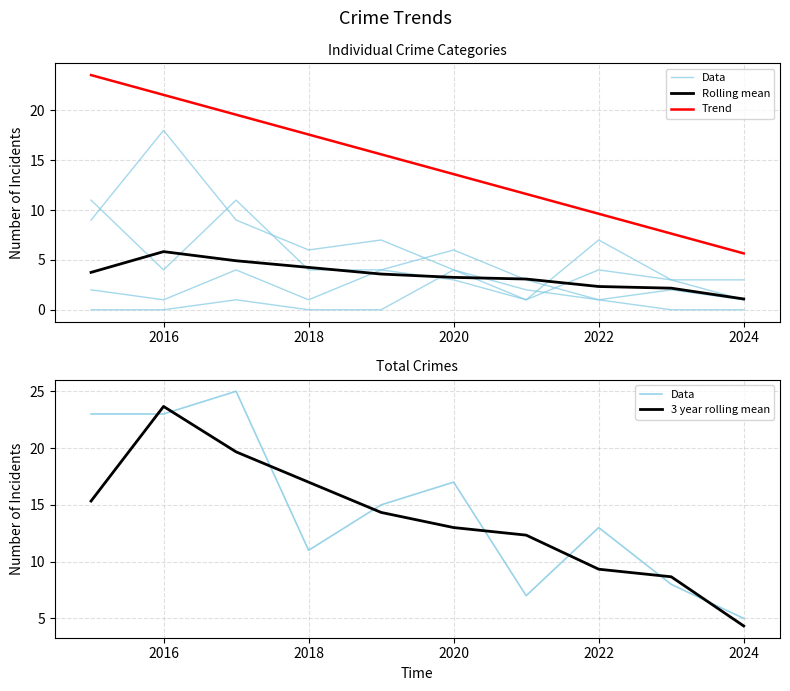

True or false: 3 year rolling mean has a value of 30.2 at 2018.

False